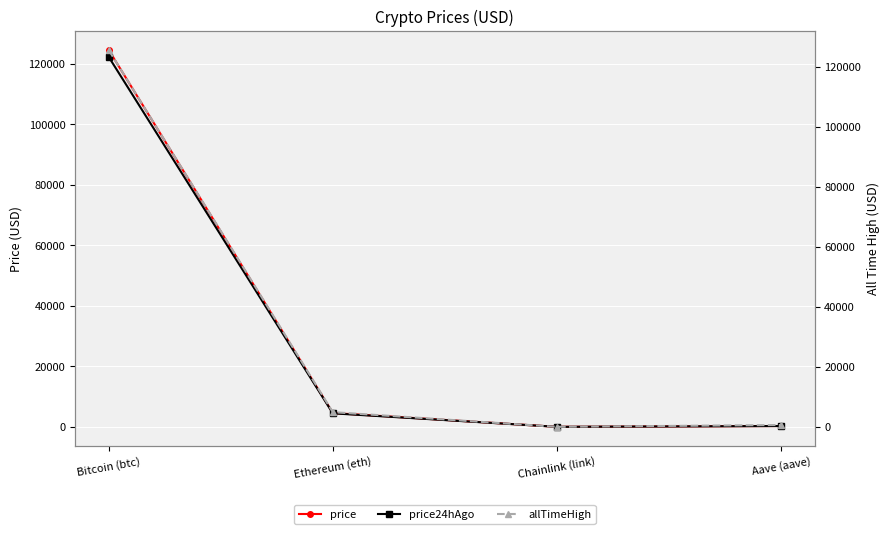

Is it true that allTimeHigh equals 287.7 at Aave (aave)?

False